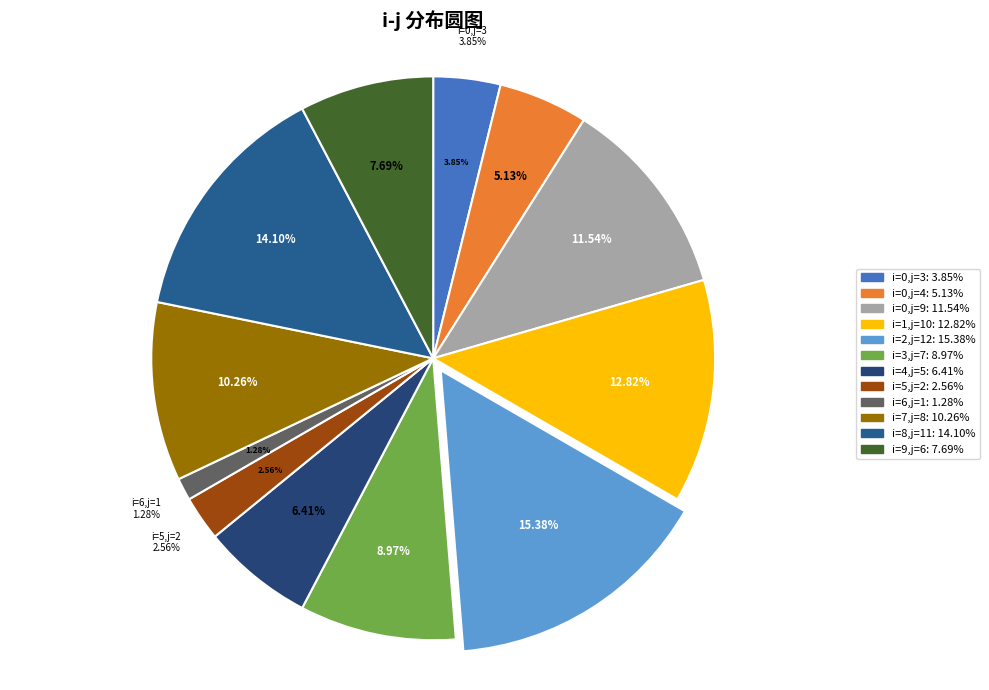

What is the change in value from 1(10) to 3(7)?

-3